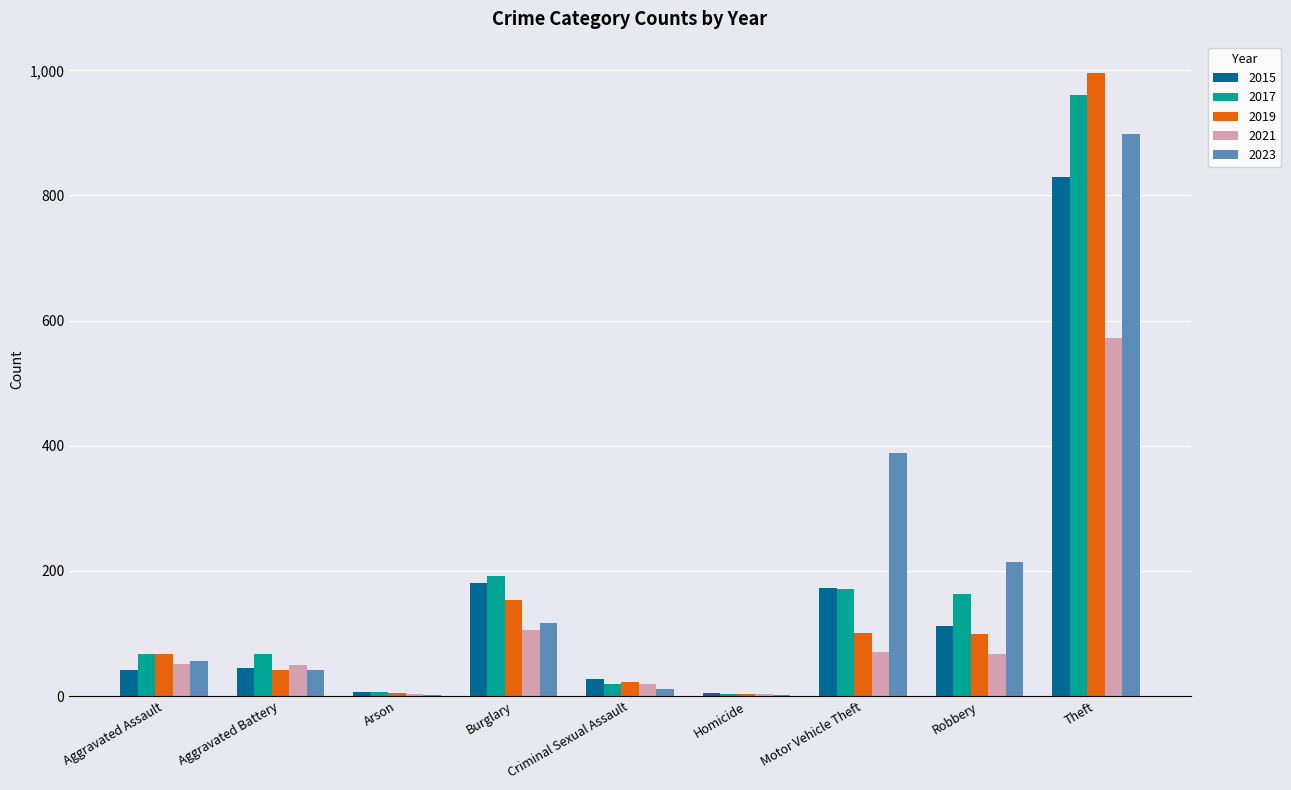

What is the sum of all 2021 values?

944